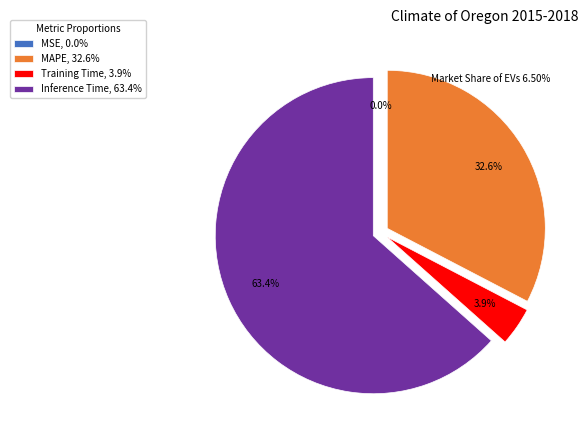

Combined, what portion of the pie is Training Time, 3.9% and Inference Time, 63.4%?

67.4%